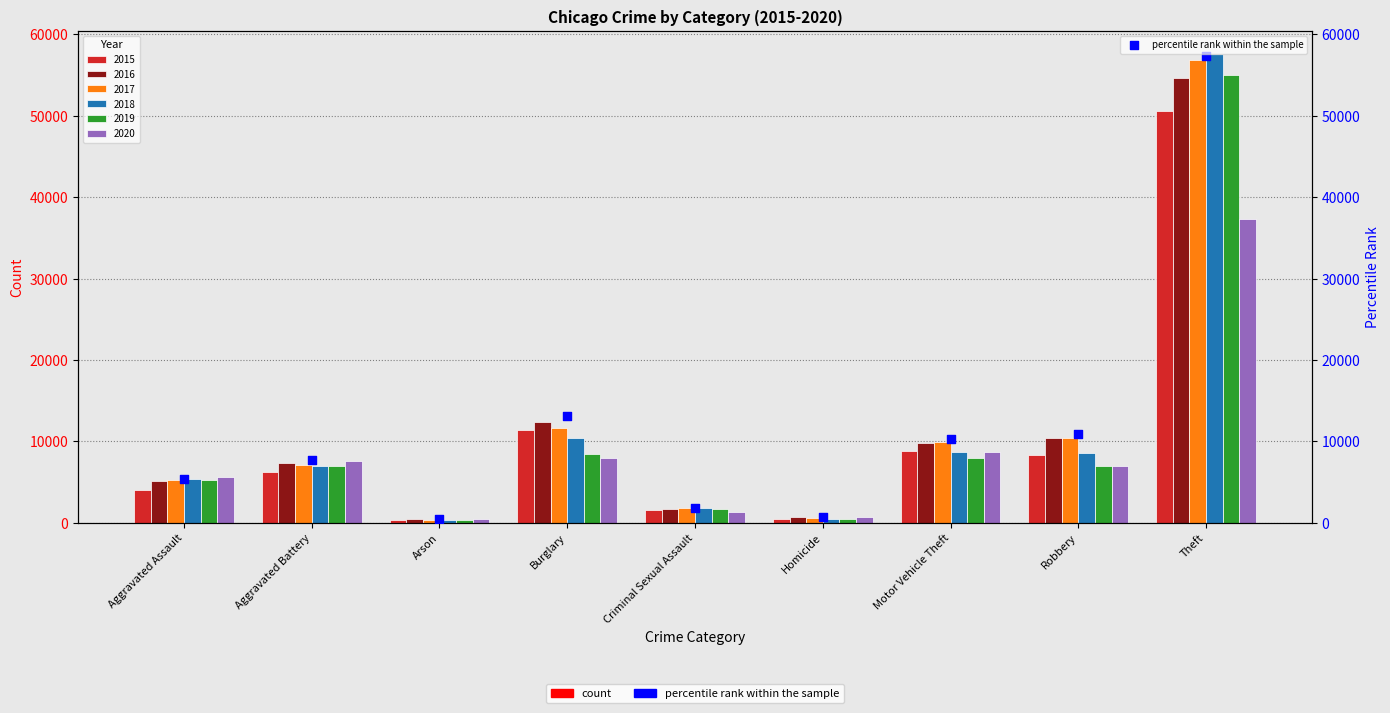

Between Aggravated Battery and Theft, which is larger?

Theft